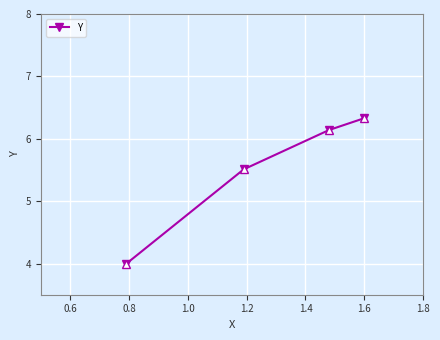

What is the value of the 4th point from the left?

6.3